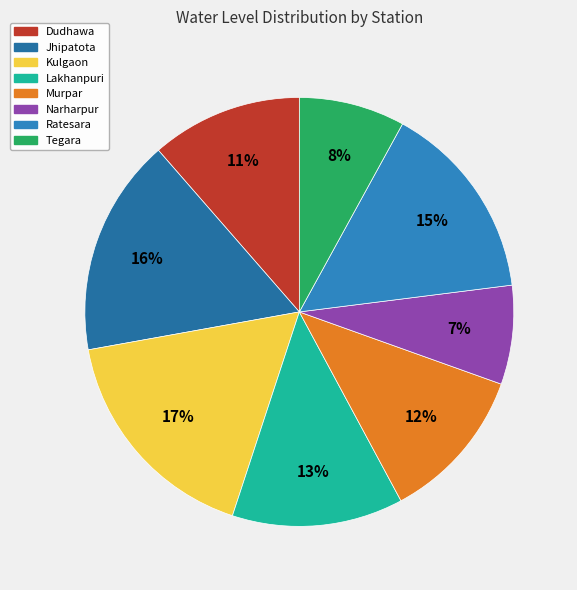

What portion of the pie excludes Jhipatota?

83.6%